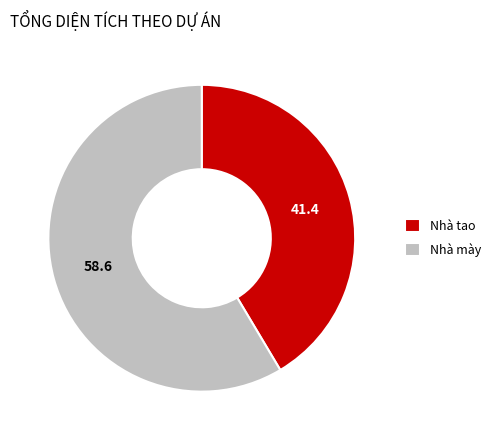

Approximately how many times larger is the value at Nhà tao compared to Nhà mày?

0.7